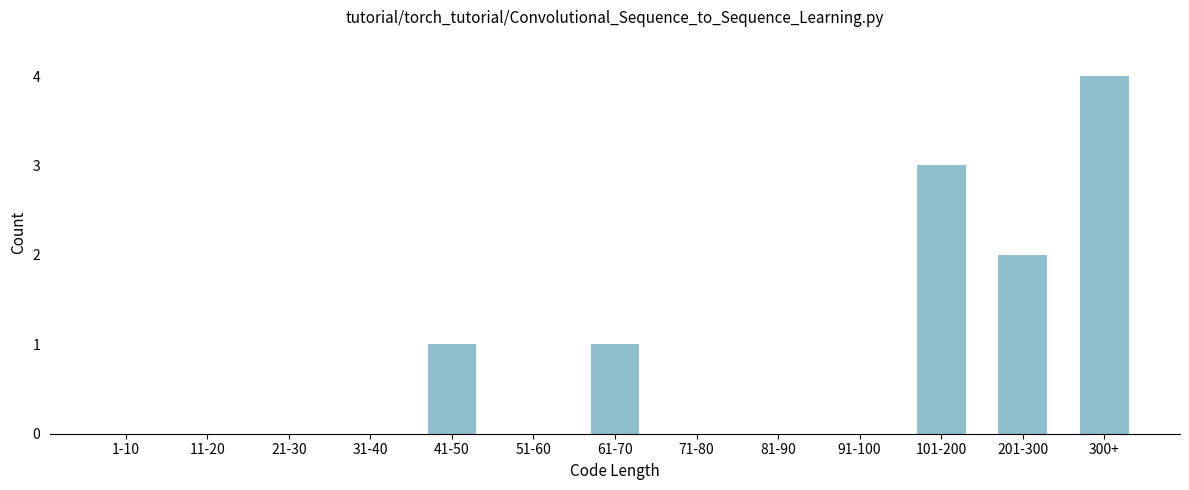

Reading right to left, transcribe all the data shown in this chart.

300+=4	201-300=2	101-200=3	91-100=0	81-90=0	71-80=0	61-70=1	51-60=0	41-50=1	31-40=0	21-30=0	11-20=0	1-10=0